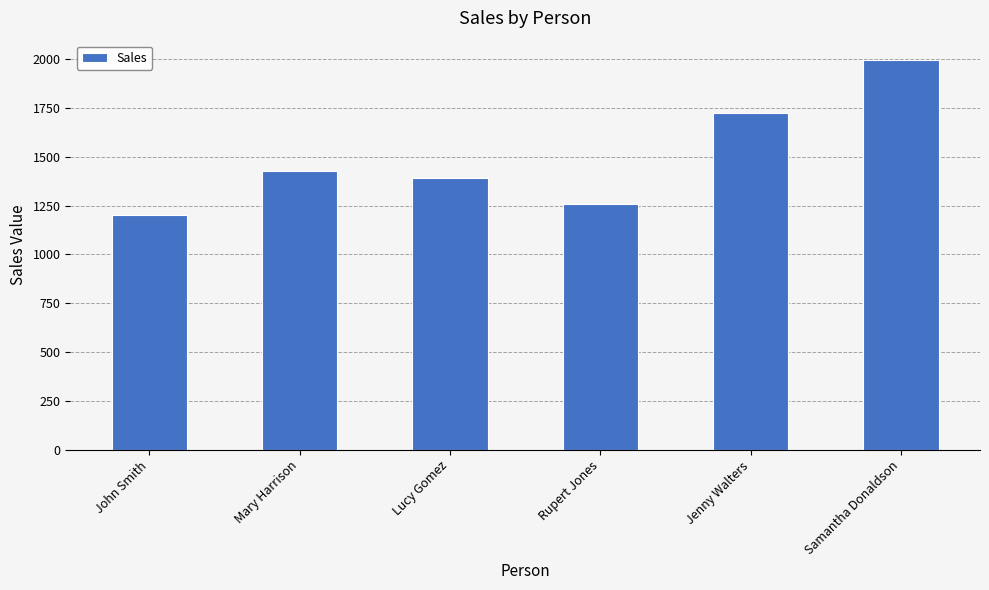

What is the change in value from Mary Harrison to Jenny Walters?

+300